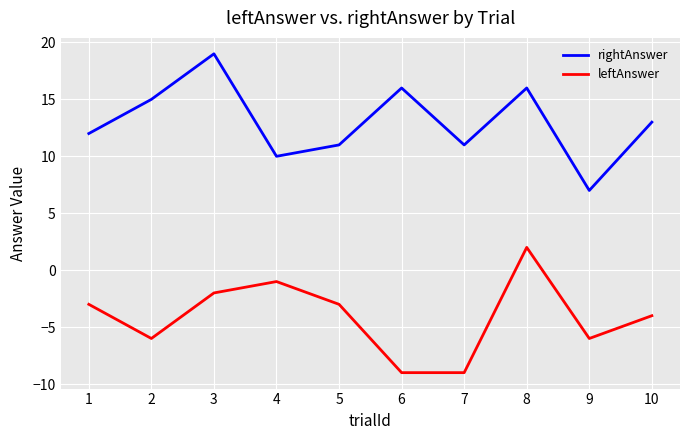

How many interior local peaks does the rightAnswer series have?

3